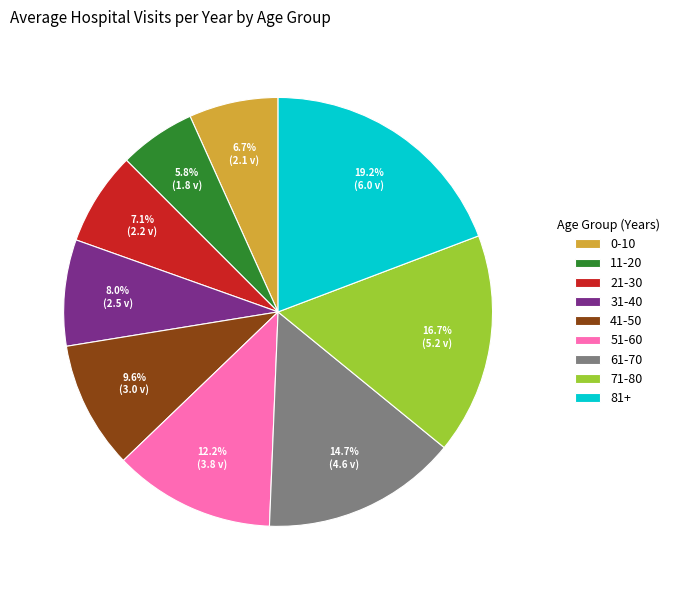

To the nearest percent, what portion does 31-40 represent?

8%